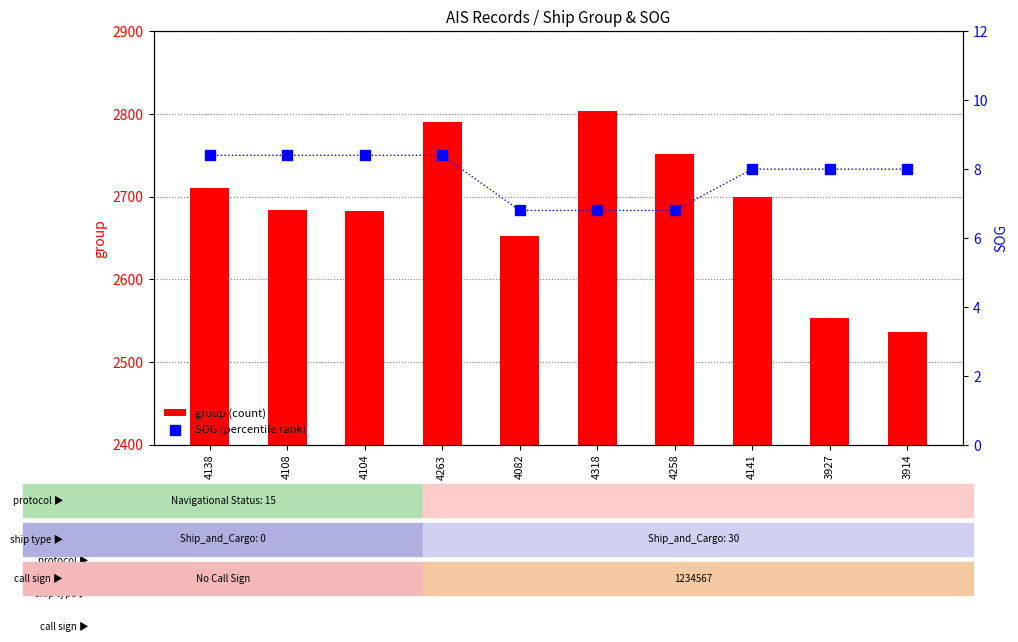

What are all the series names shown in the legend?

group (count), SOG (percentile rank)